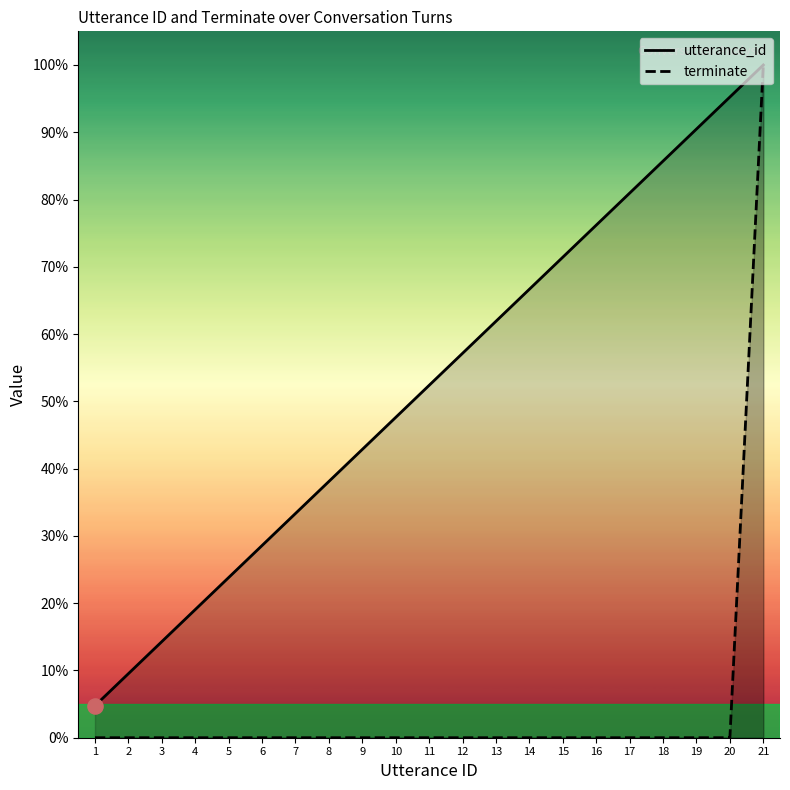

Which series contains the lowest Y value?

terminate